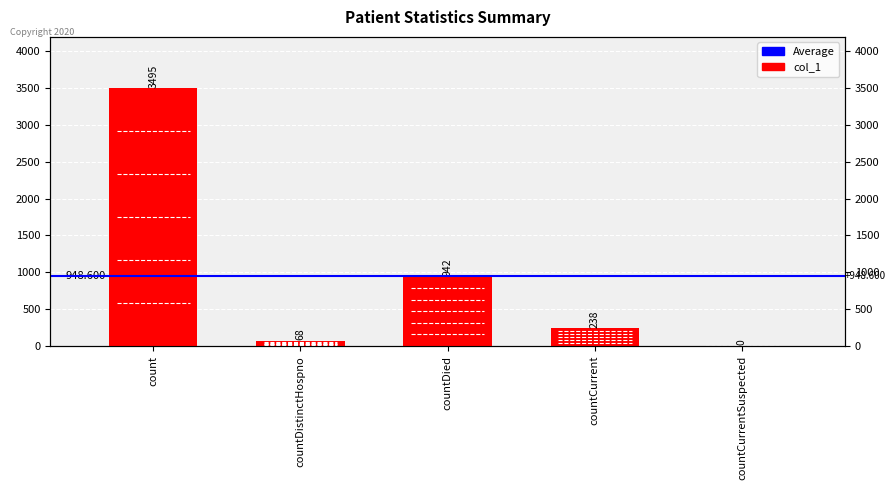

Are the bars grouped side by side (vs. stacked)?

No